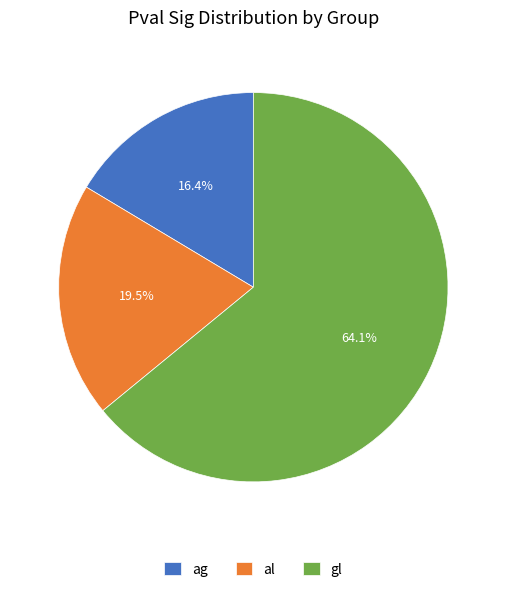

Count the number of slices in the pie.

3